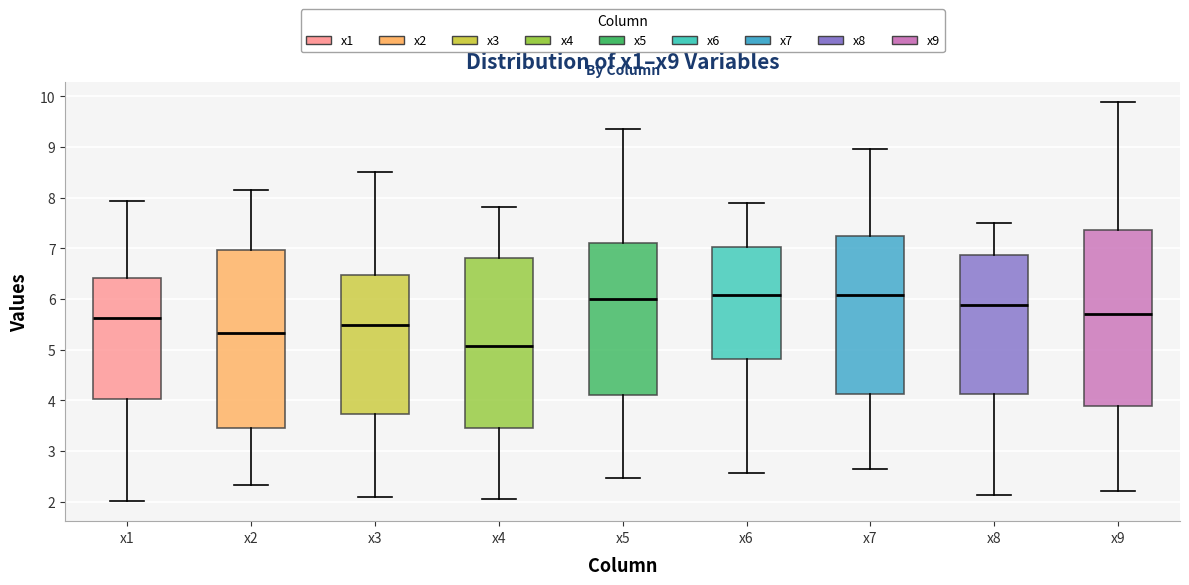

Where is the upper edge of the box for x2 on the y-axis? The values are not printed on the chart, so give them approximately, as read against the axis.

7.0